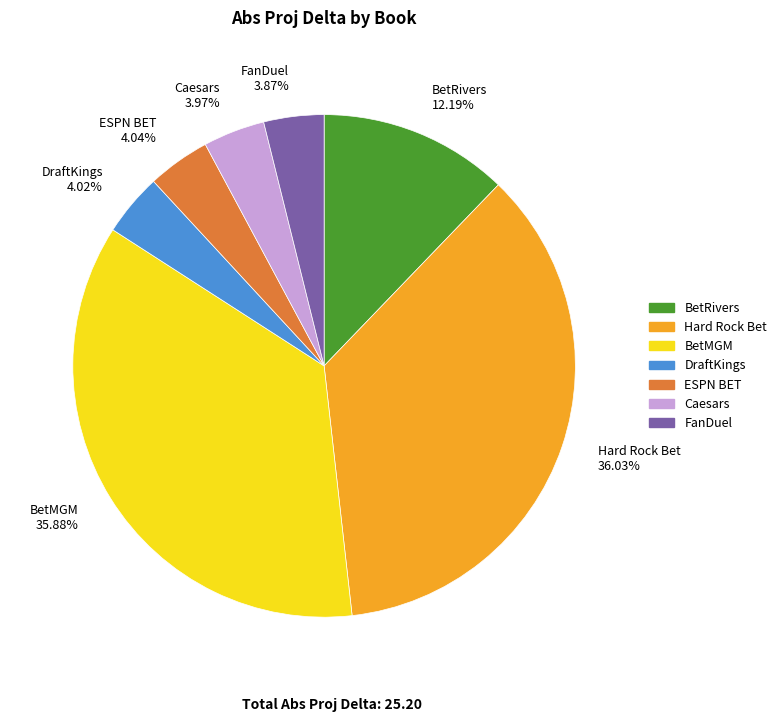

Approximately how many times larger is the value at DraftKings 4.02% compared to BetRivers 12.19%?

0.3